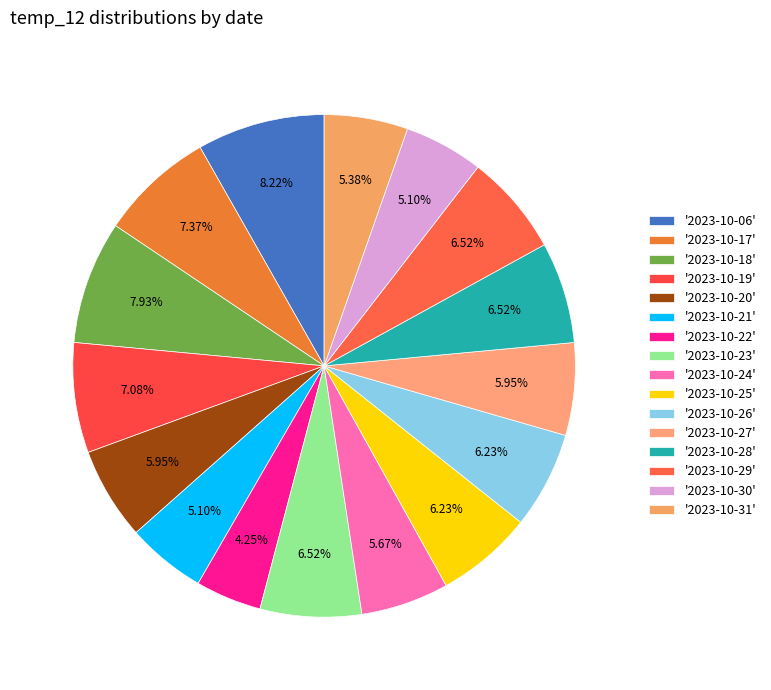

To the nearest percent, what is the difference between the largest and smallest slice percentages?

4%